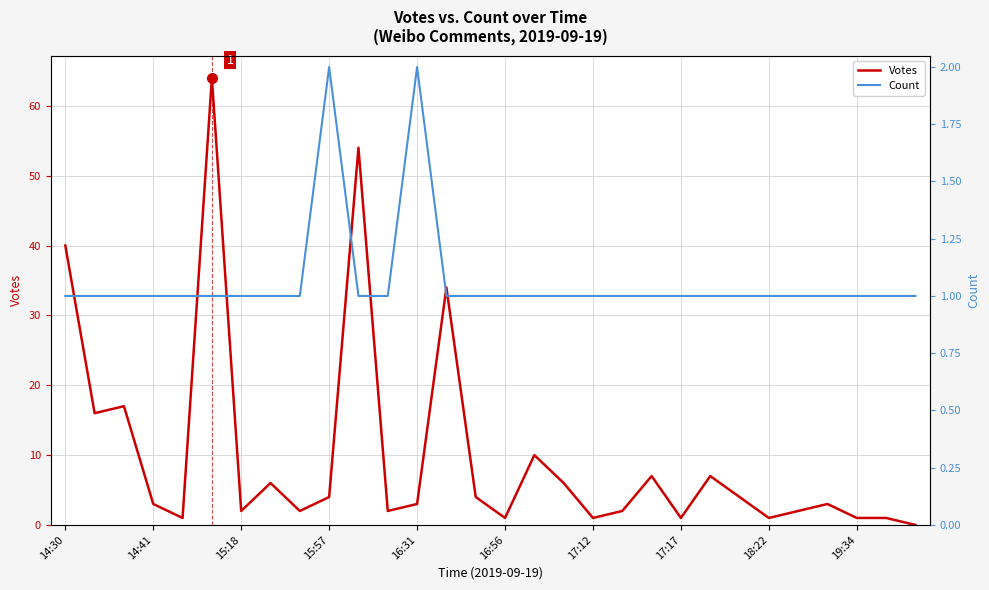

How many interior local valleys does the Votes series have?

9